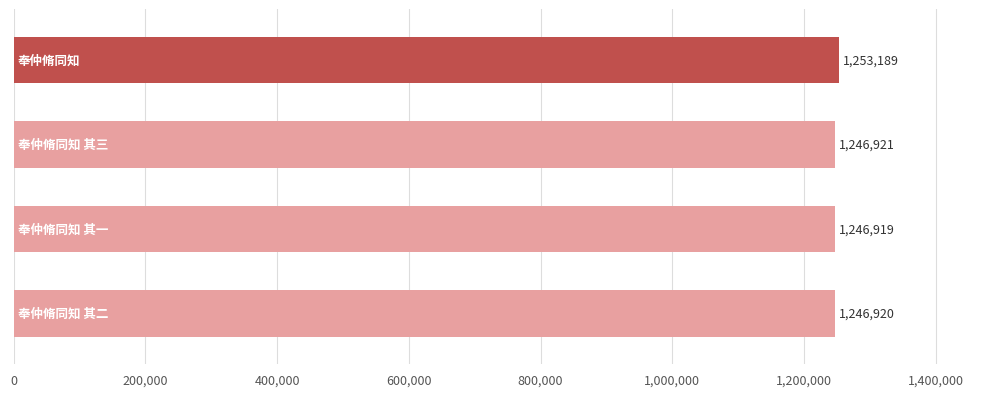

What is the sum of all values?

4993949